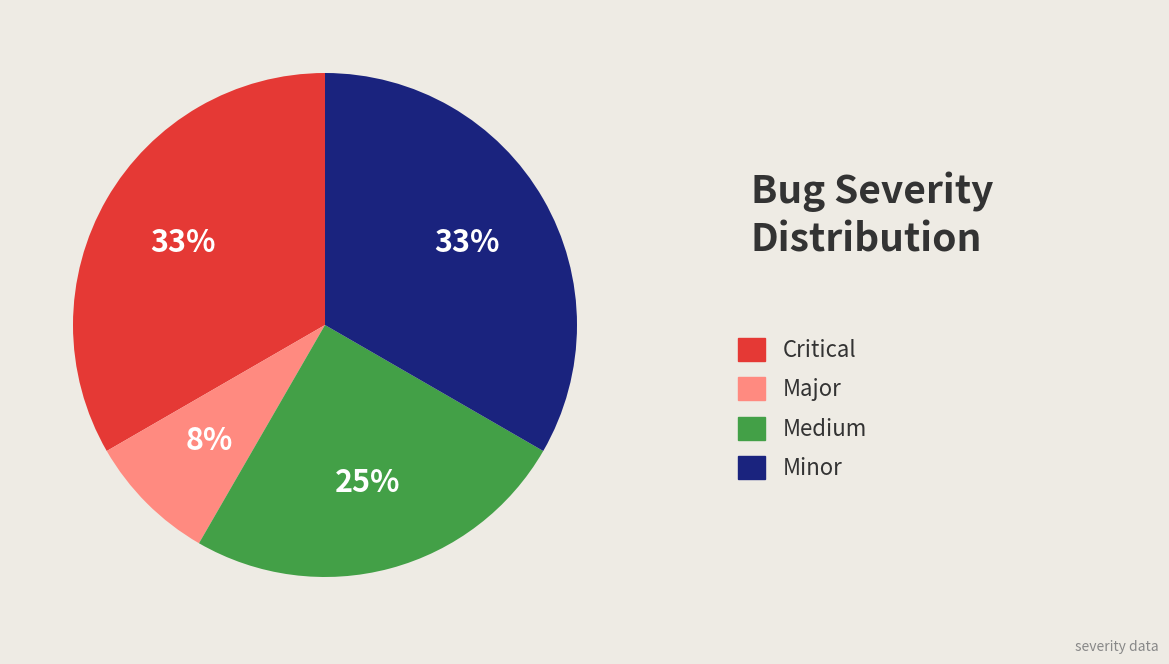

To the nearest percent, what is the combined percentage of Critical and Minor?

67%